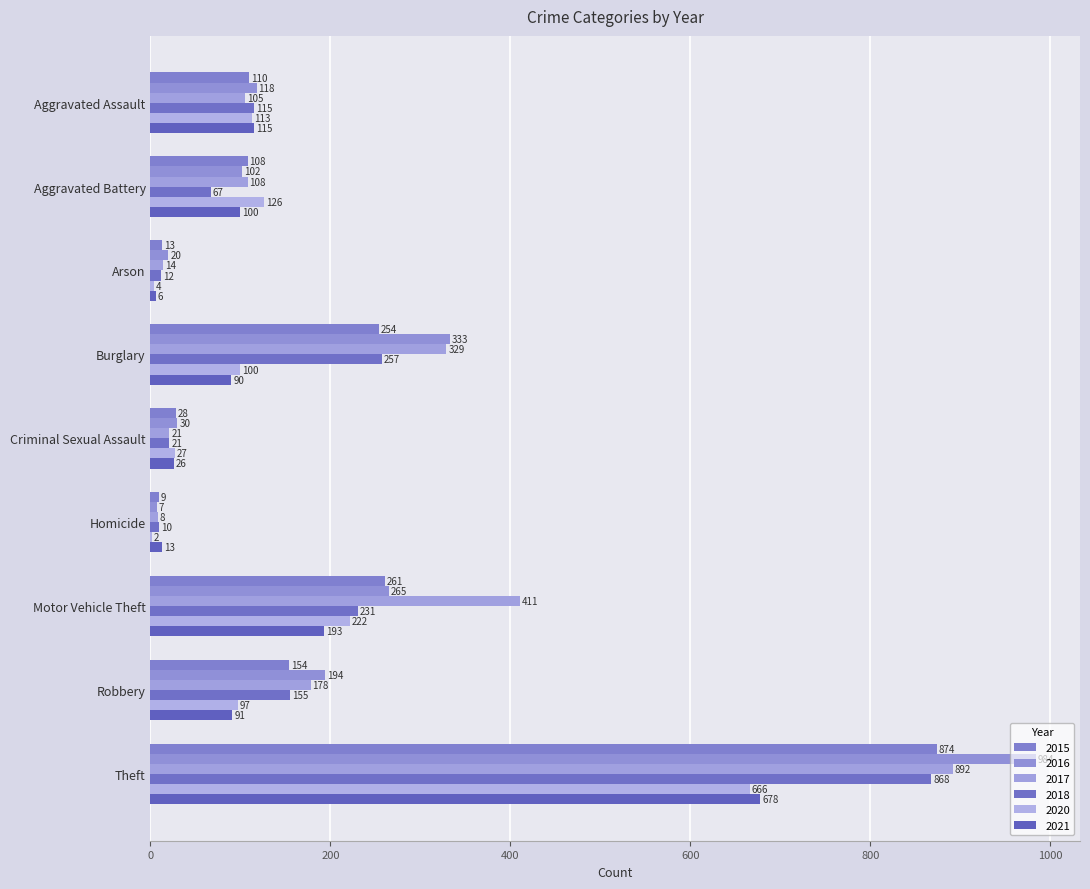

Count the number of categories in the chart.

9